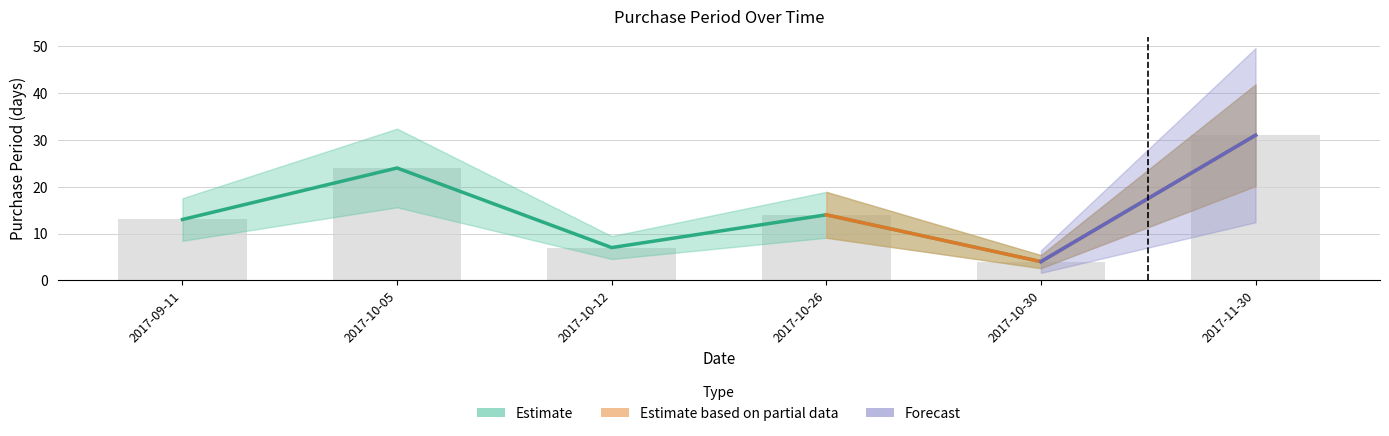

How many values exceed 14?

2